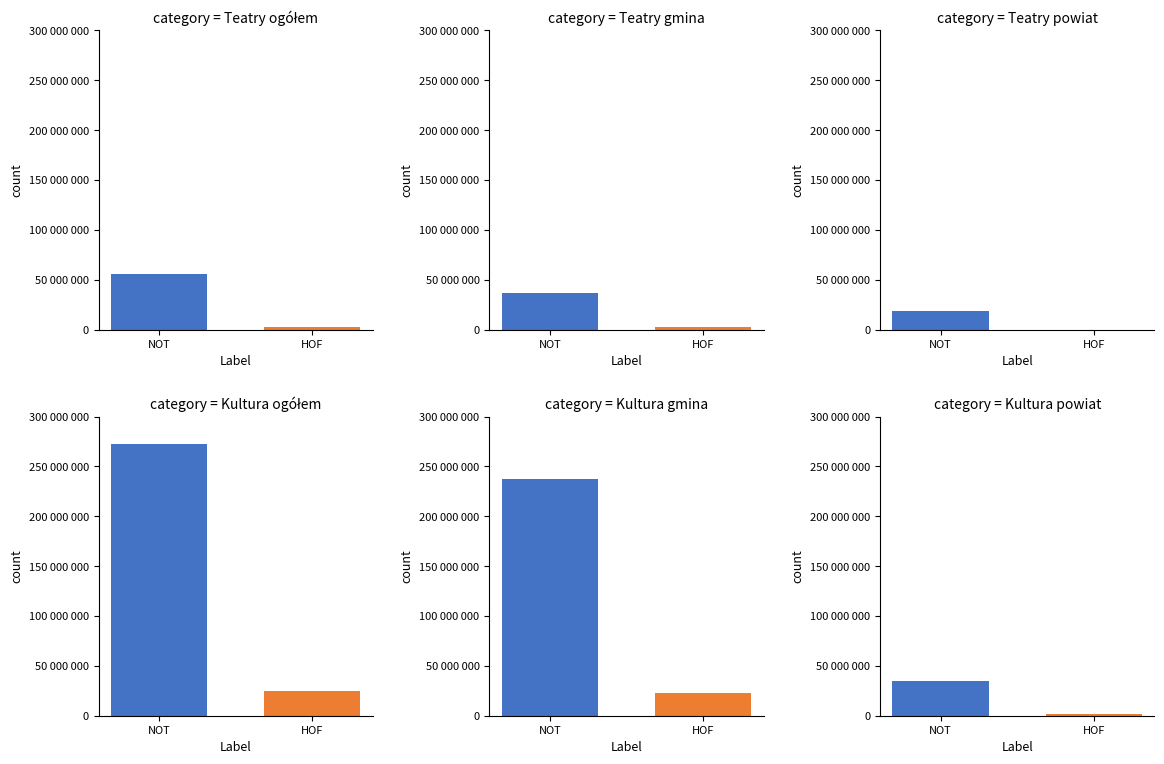

Does the chart contain any negative values?

No